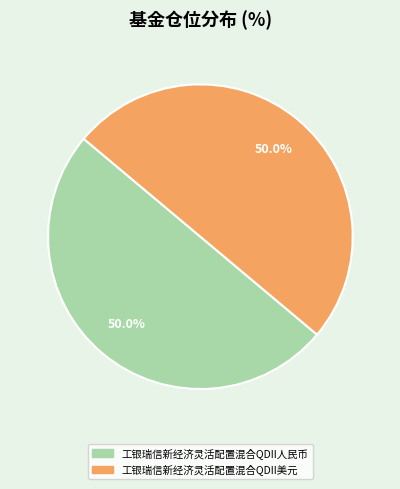

What is the ratio of the value at 工银瑞信新经济灵活配置混合QDII人民币 to the value at 工银瑞信新经济灵活配置混合QDII美元?

1.0